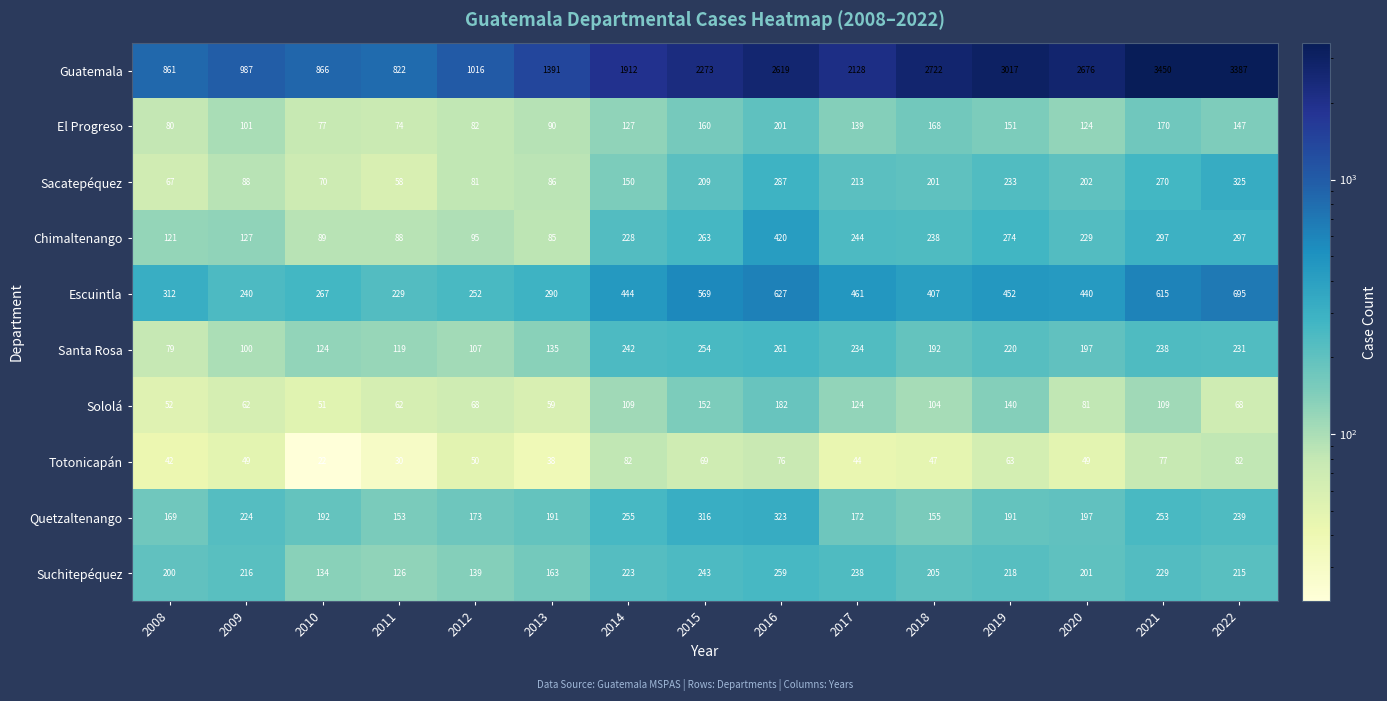

What is the difference between the highest and lowest values at 2012?

966